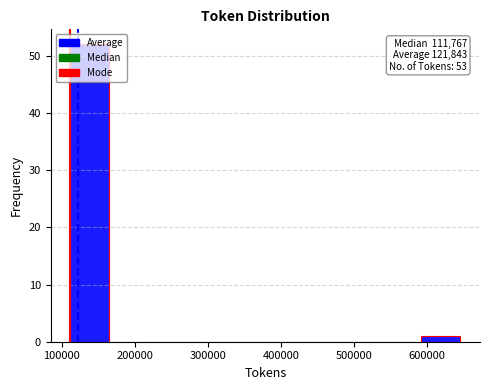

Which range on the x-axis has the tallest bar?

110000 to 170000